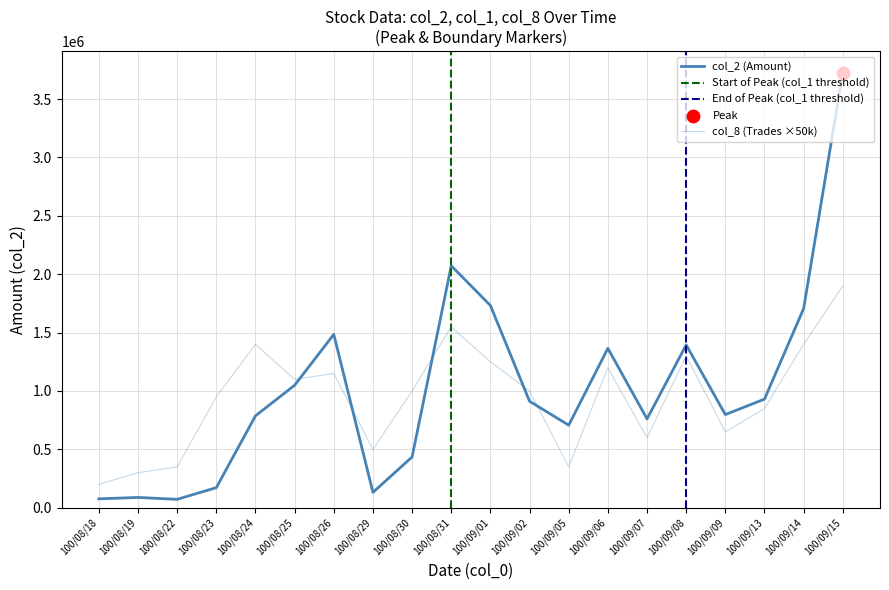

What is the total value across all series at 100/09/15?

5627200